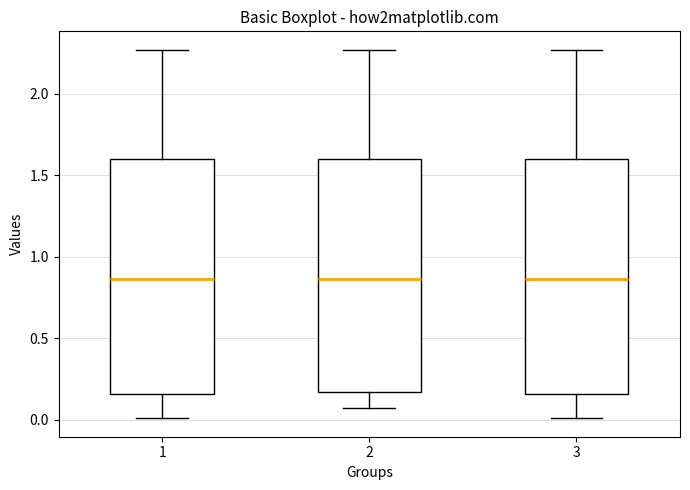

Where does the upper whisker of the box at x = 1 end on the y-axis? The values are not printed on the chart, so give them approximately, as read against the axis.

2.25